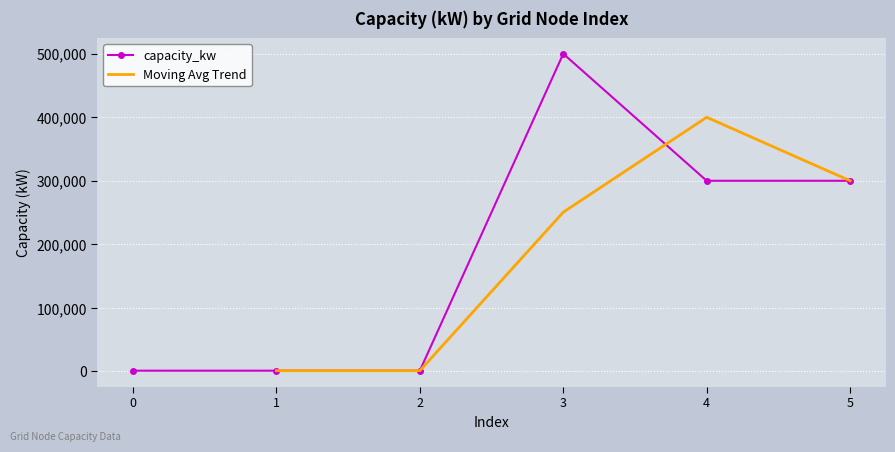

Which category has the highest value across all series?

3